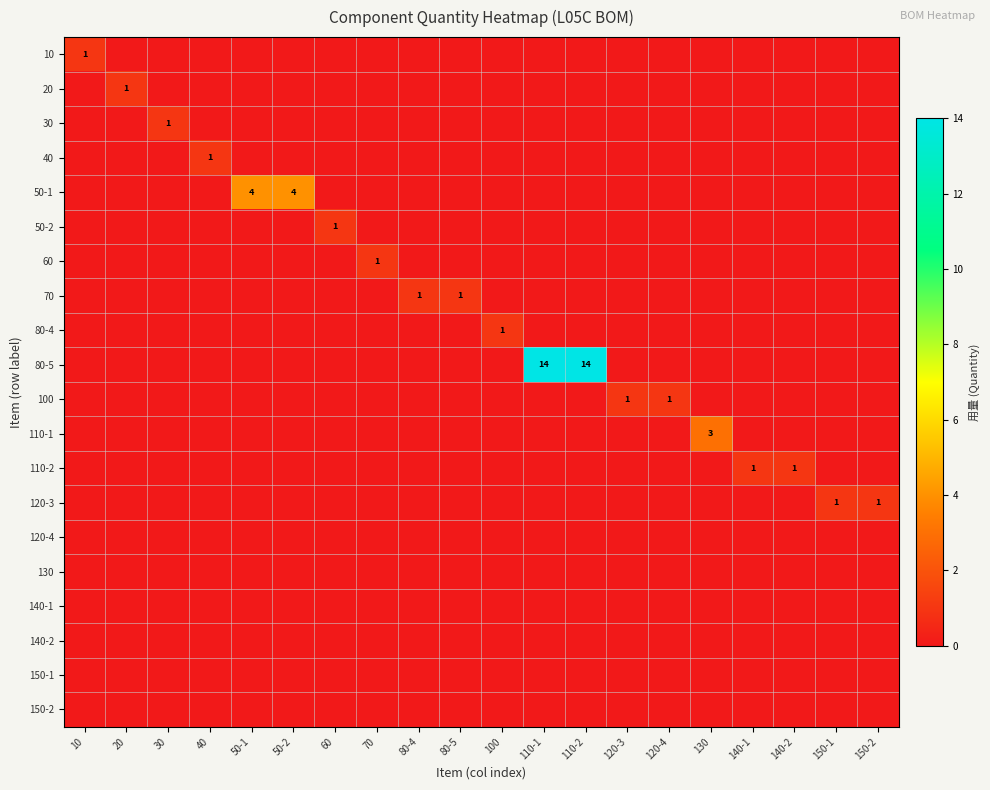

Is it true that 110-1 equals 1 at 150-2?

False